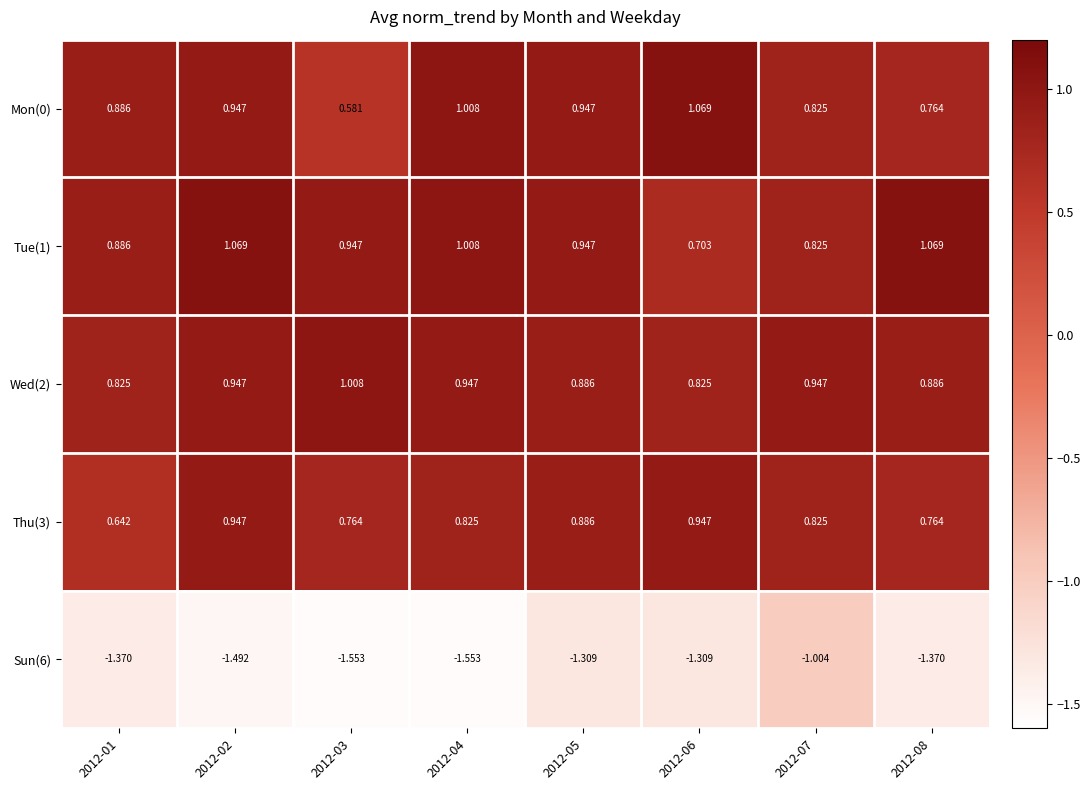

Which has a higher value, 2012-06 or 2012-08?

2012-06